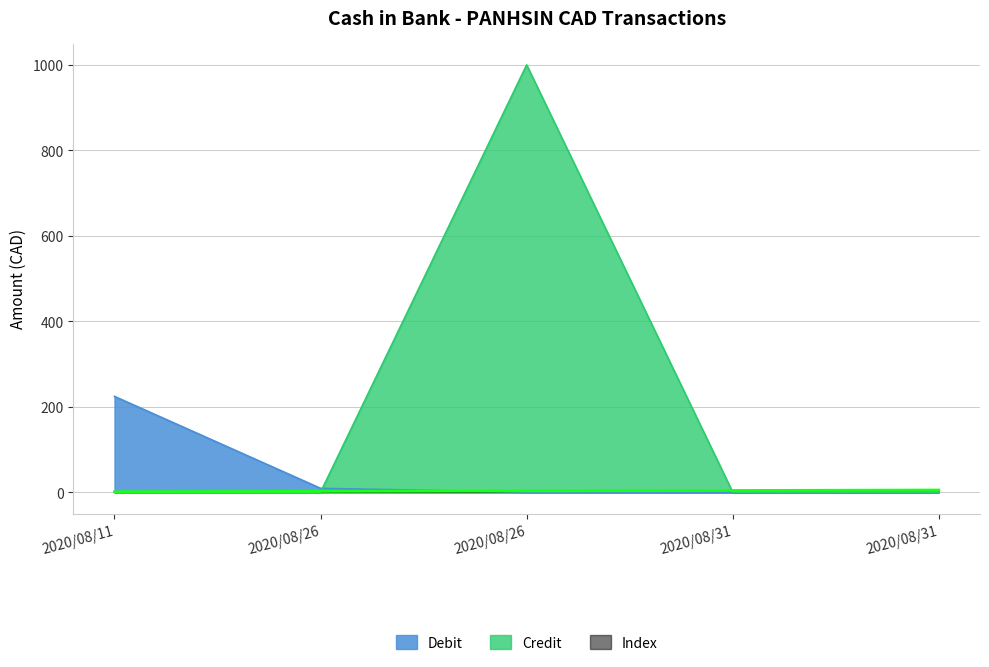

How many times do Credit and Debit cross each other?

1